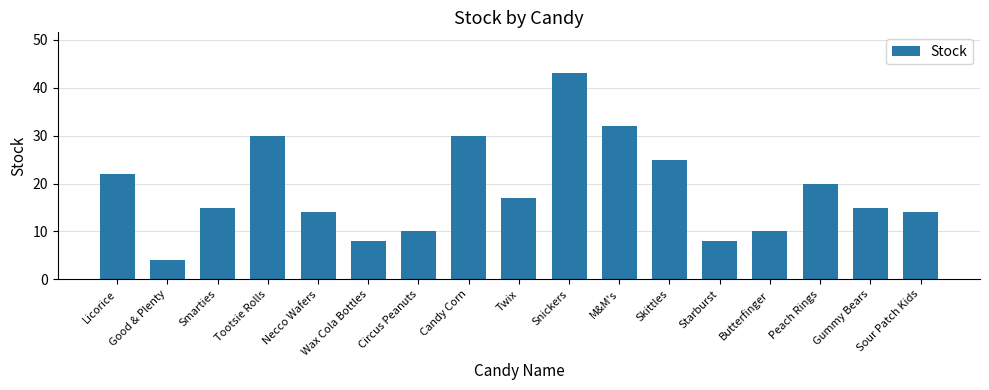

The chart shows a value of 25 at Skittles. True or false?

True